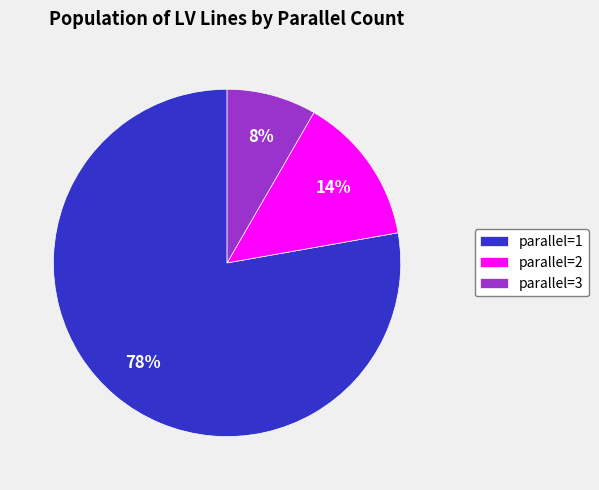

Is the sum of parallel=3 and parallel=2 greater than half?

No